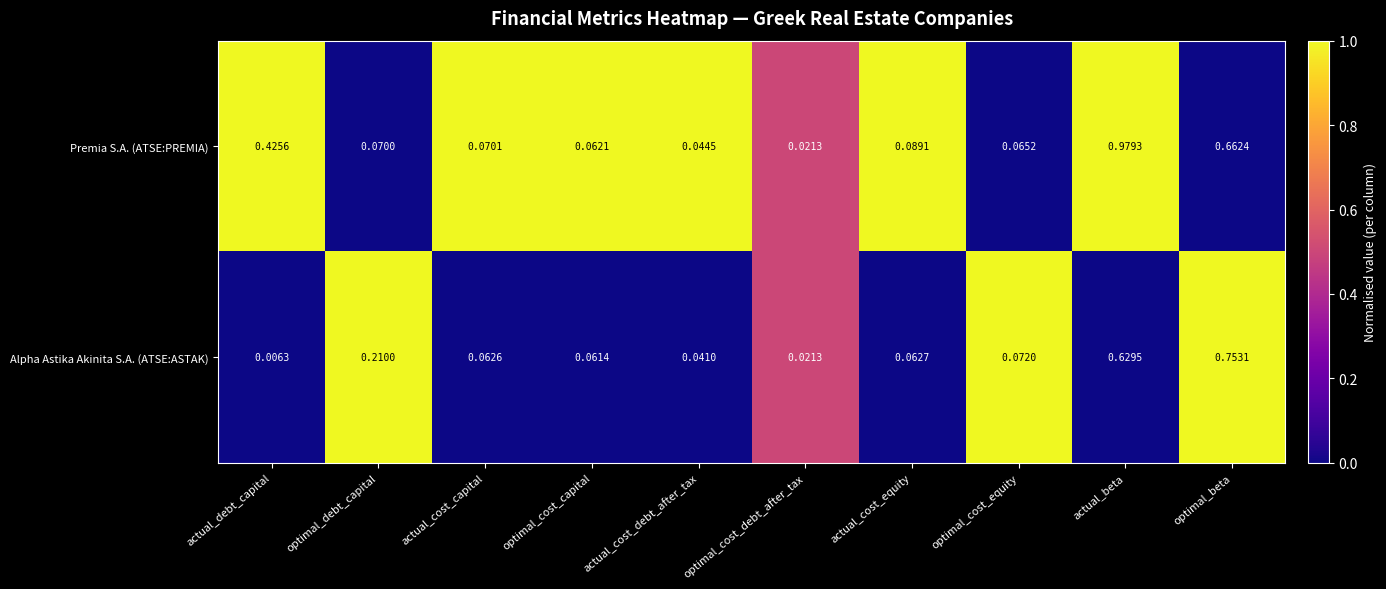

List the series in order of their peak value, lowest first.

Alpha Astika Akinita S.A. (ATSE:ASTAK), Premia S.A. (ATSE:PREMIA)